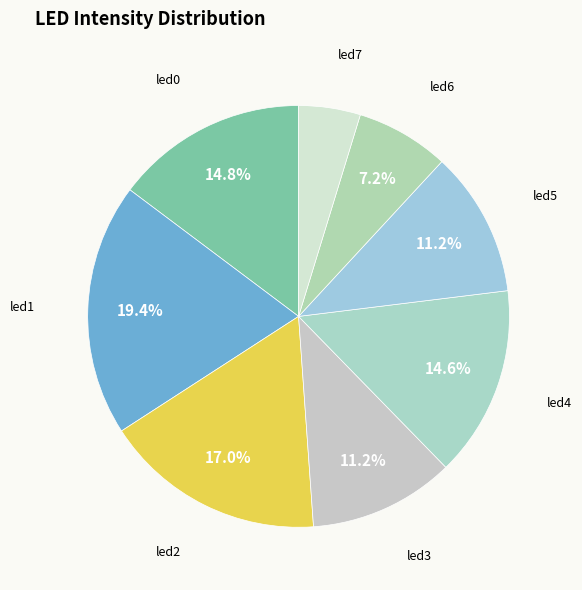

To the nearest percent, what is the average slice percentage?

13%